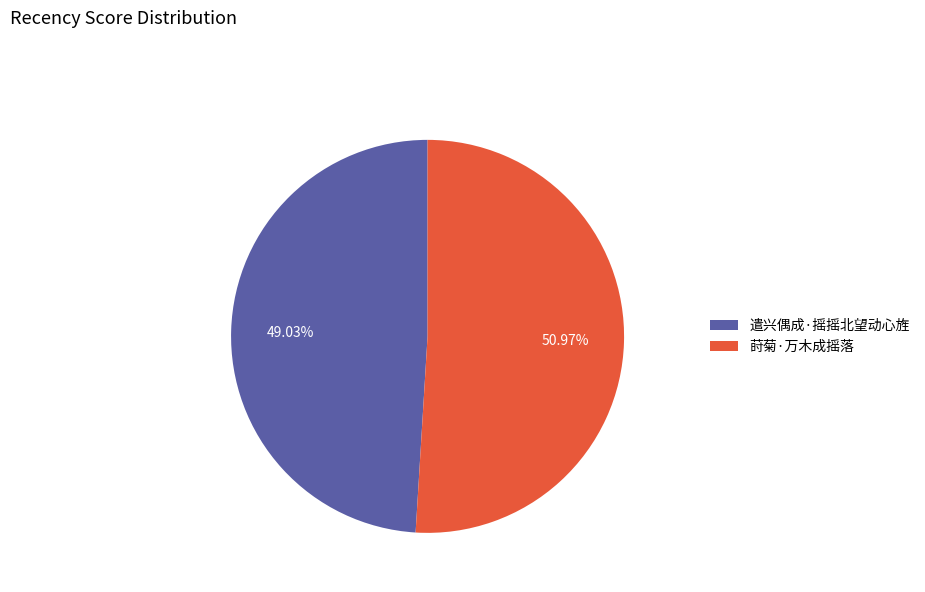

True or false: 莳菊·万木成摇落 accounts for 51% of the total.

True